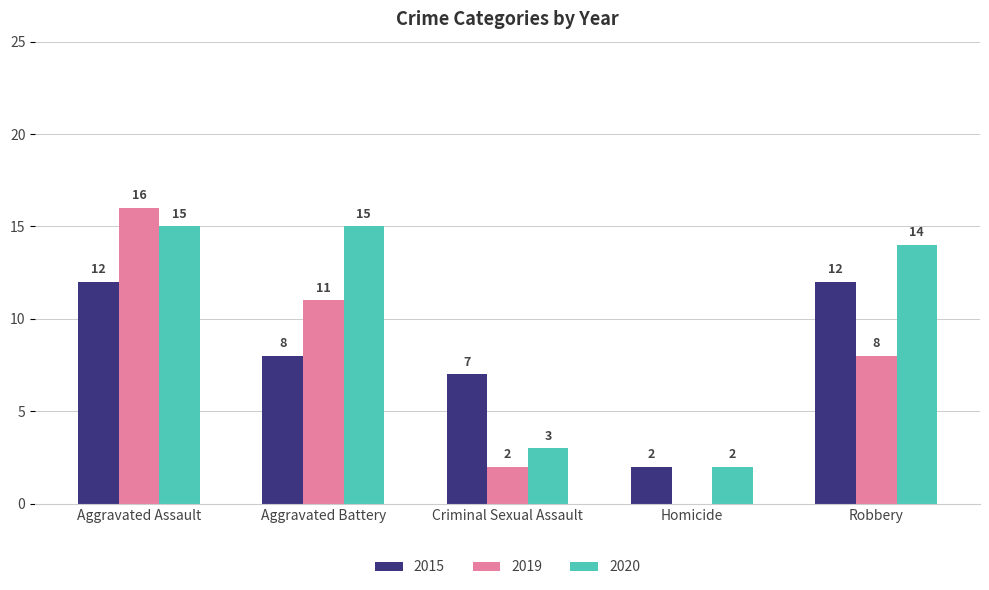

Is it true that 2015 equals 10 at Criminal Sexual Assault?

False